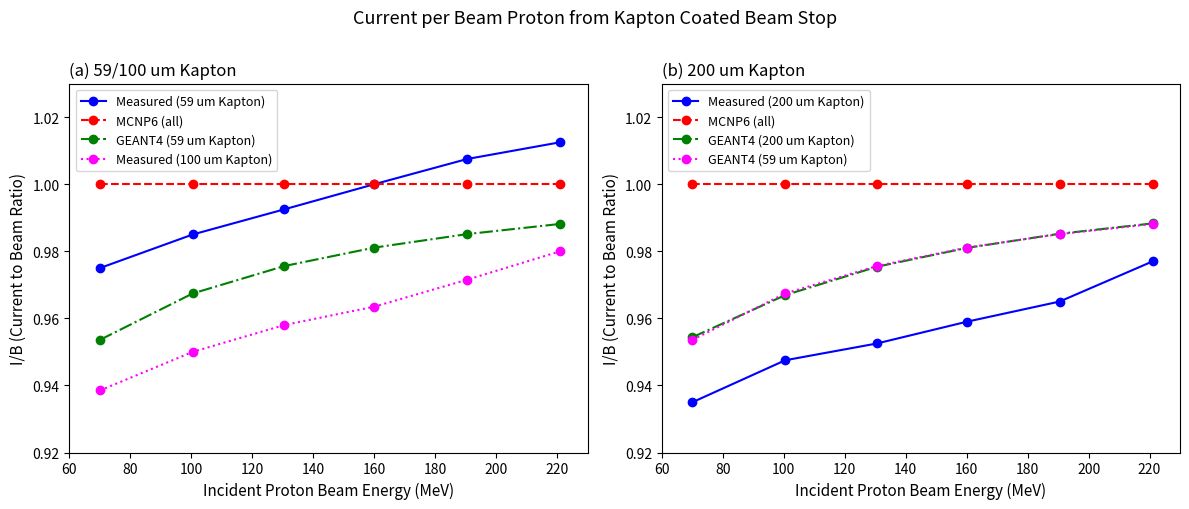

What are all the series names shown in the legend?

Measured (59 um Kapton), MCNP6 (all), GEANT4 (59 um Kapton), Measured (100 um Kapton), Measured (200 um Kapton), GEANT4 (200 um Kapton)